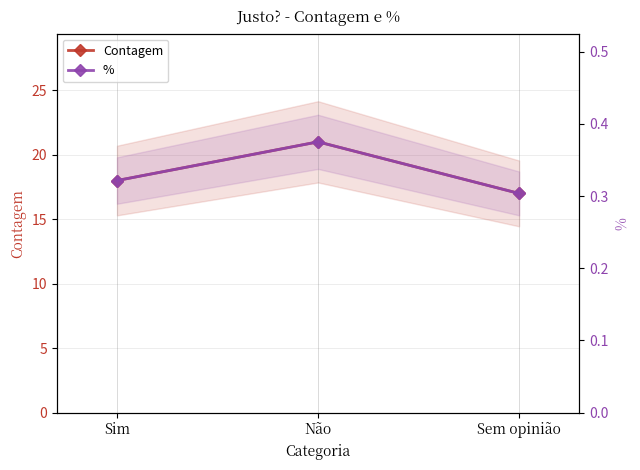

The % series shows 0.4 at Sem opinião. True or false?

False